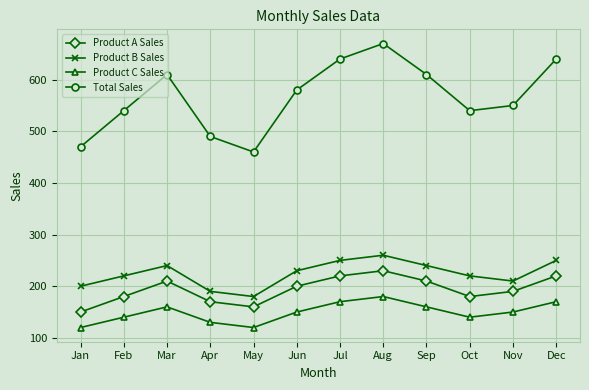

Is it true that Total Sales equals 731 at Apr?

False